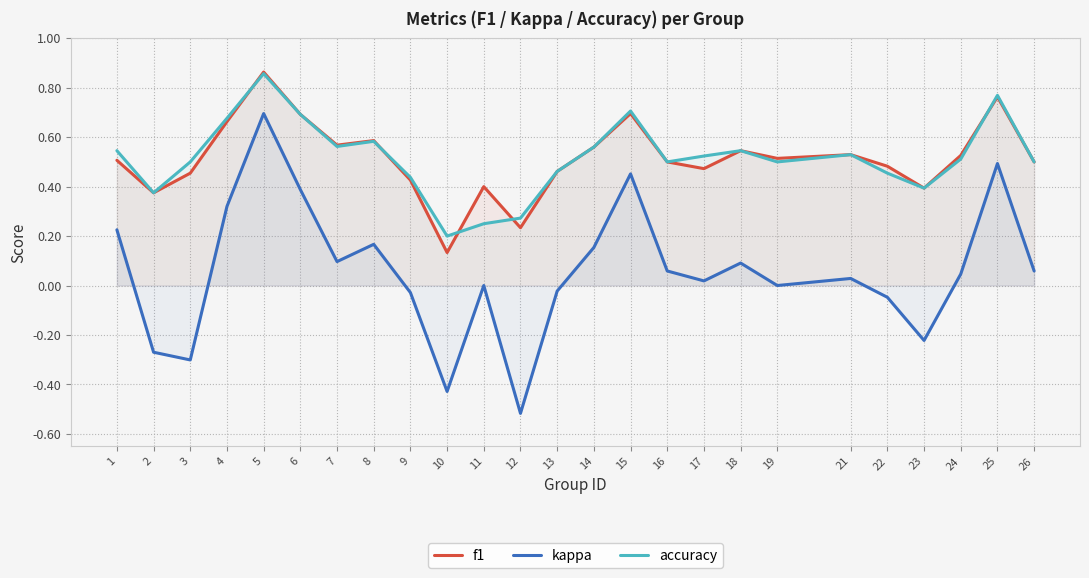

What is the value of the accuracy point at the 10th from the left?

0.2